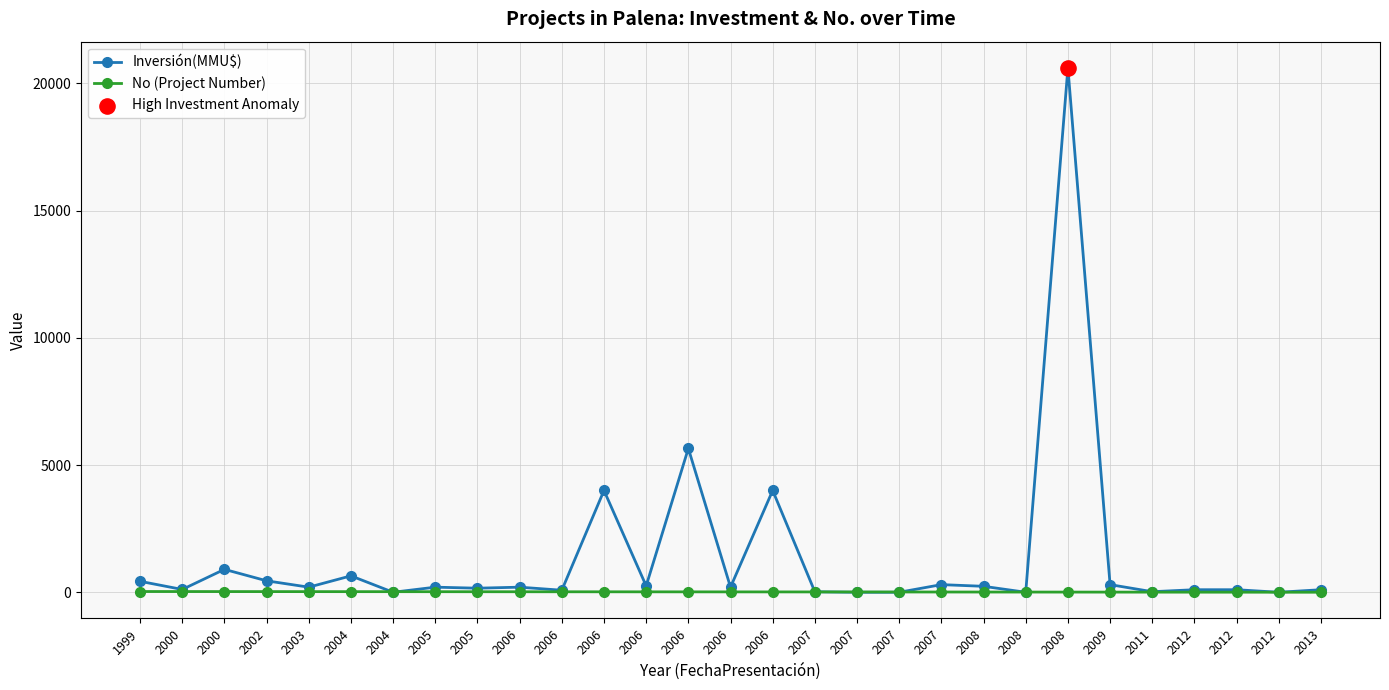

Is the value of No (Project Number) at 2002 greater than the value of Inversión(MMU$) at 2003?

No